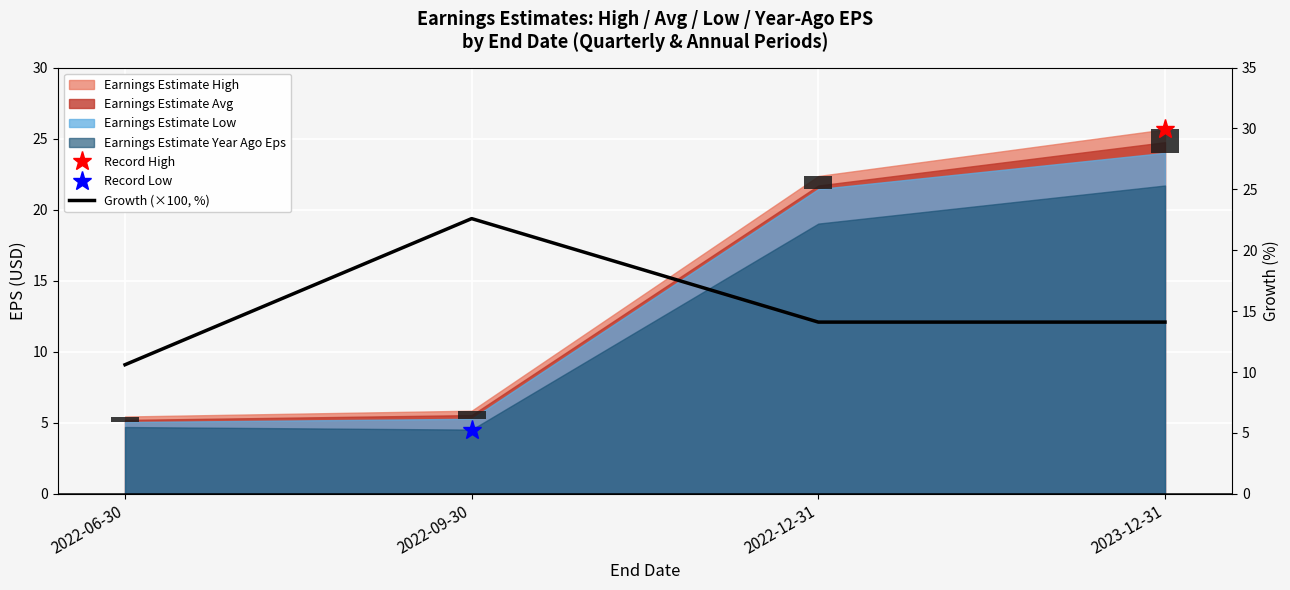

What is the average value?

15.4